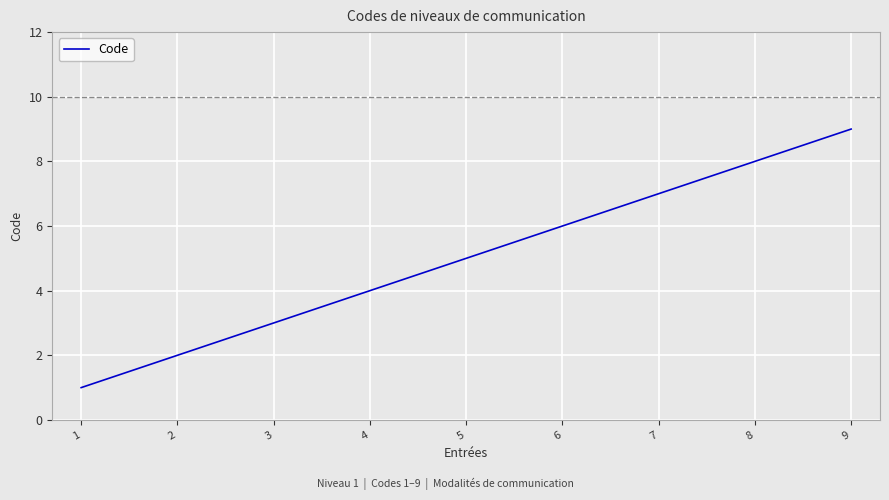

Is it true that the value at 3 is 4?

False